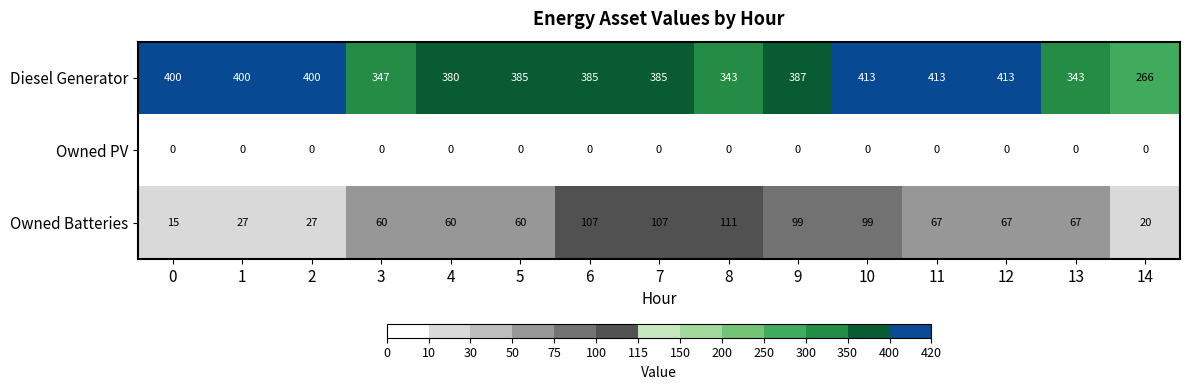

Rank the series at 8 from lowest to highest value.

Owned PV, Owned Batteries, Diesel Generator